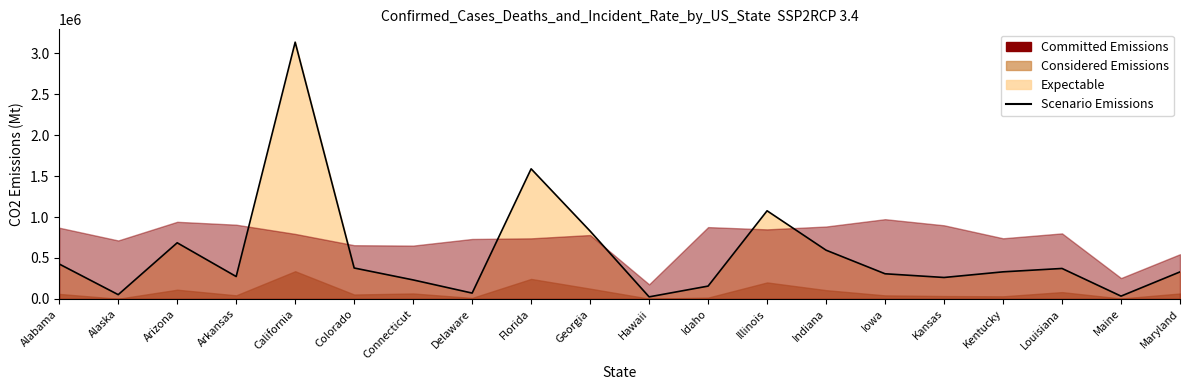

Reading left to right, transcribe all the data shown in this chart.

Alabama=426543	Alaska=52243	Arizona=685699	Arkansas=273594	California=3136297	Colorado=377856	Connecticut=232219	Delaware=71311	Florida=1589097	Georgia=828581	Hawaii=25195	Idaho=156778	Illinois=1076532	Indiana=595436	Iowa=307302	Kansas=262003	Kentucky=330906	Louisiana=372089	Maine=34262	Maryland=330186